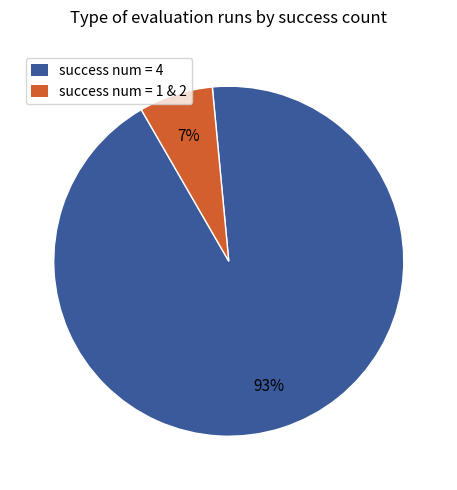

To the nearest percent, what is the difference between the largest and smallest slice percentages?

86%